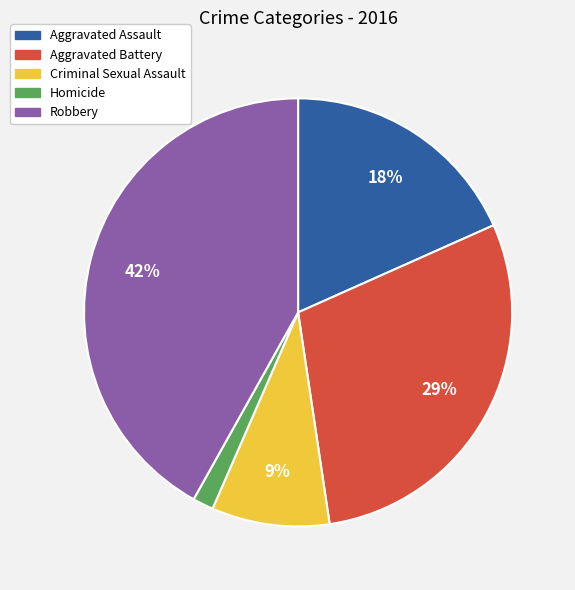

Does Homicide account for over 50% of the chart?

No